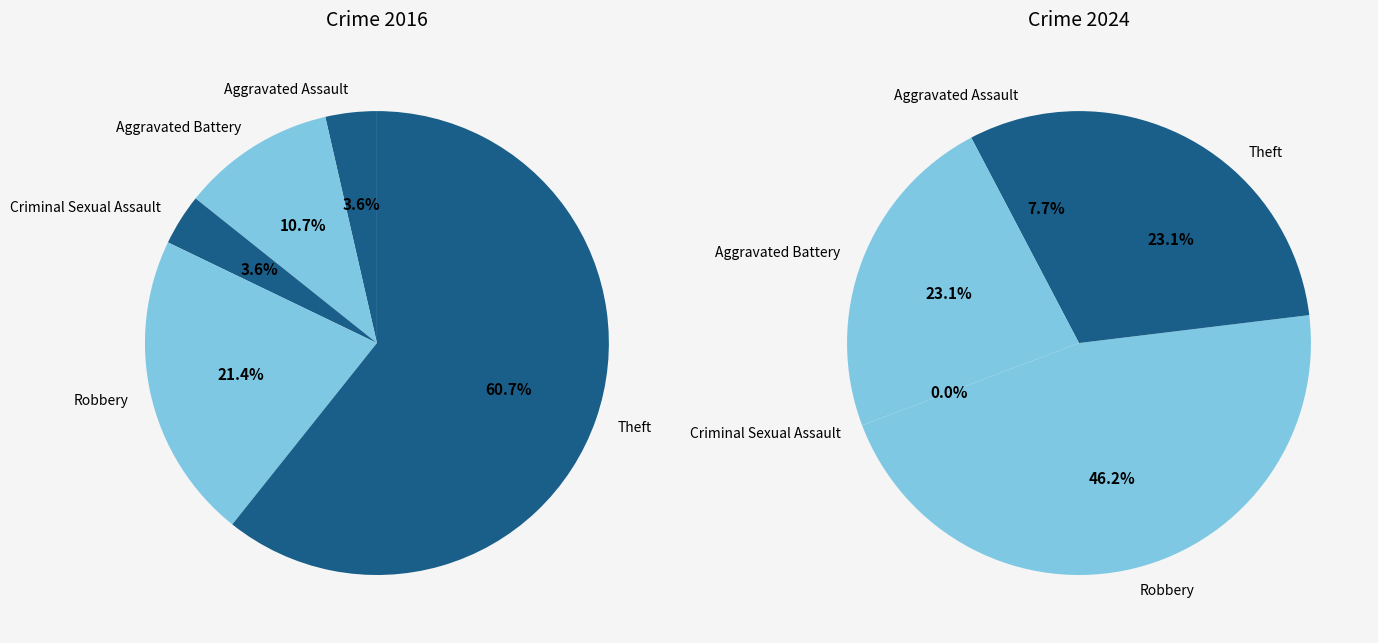

What percentage is NOT represented by Aggravated Battery?

89.3%